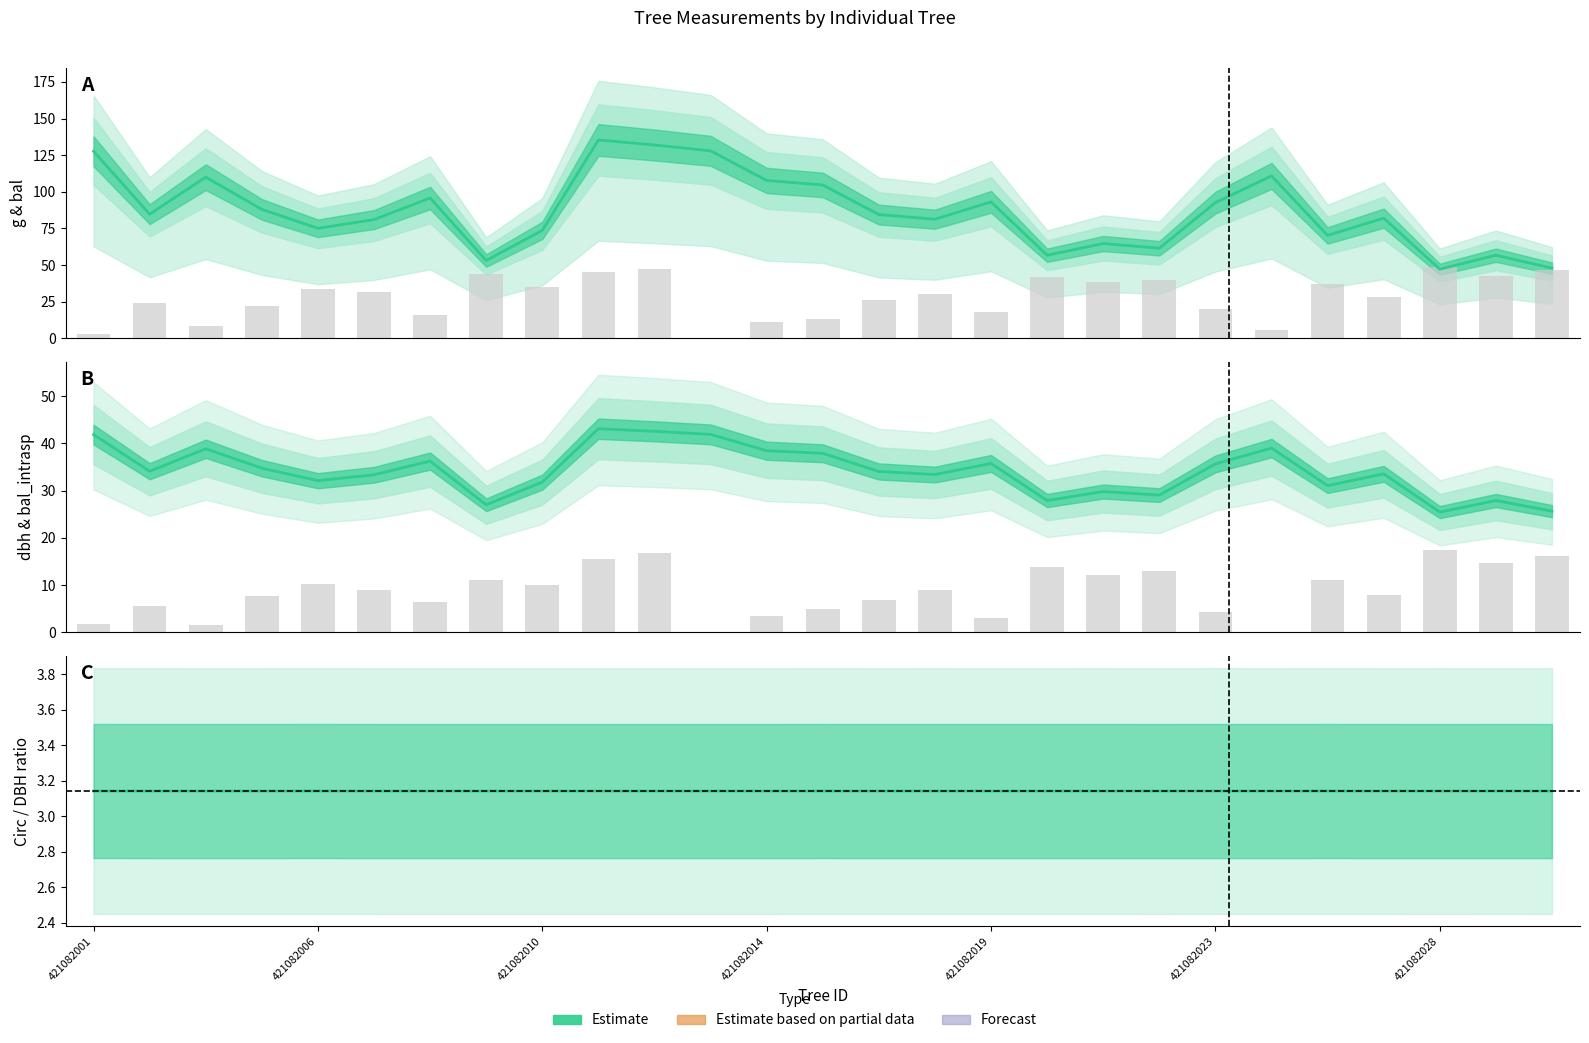

Where is circunferencia / dbh nearest to the value 3?

421082028